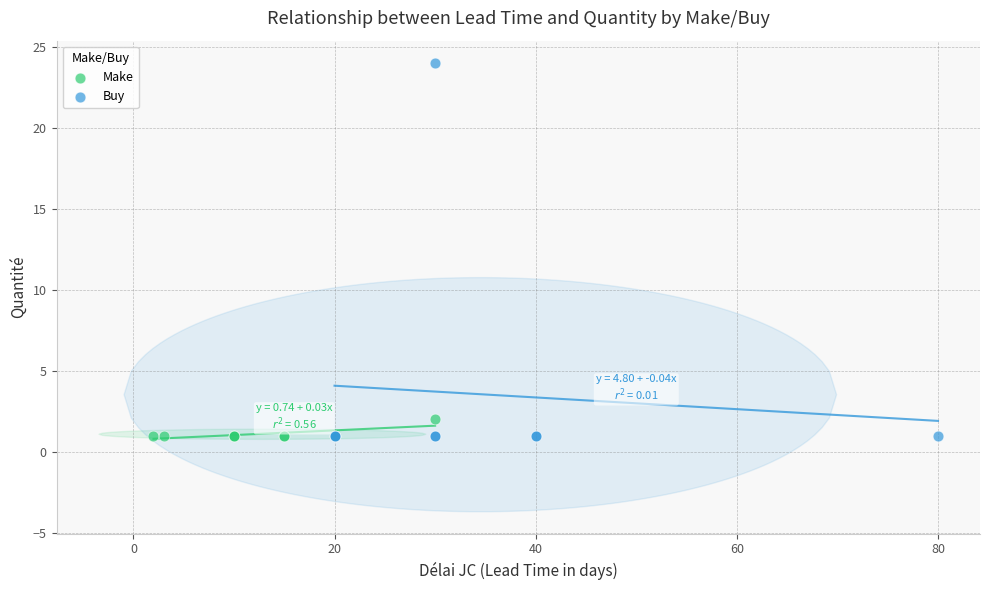

Which series has the widest spread of Y values?

Buy